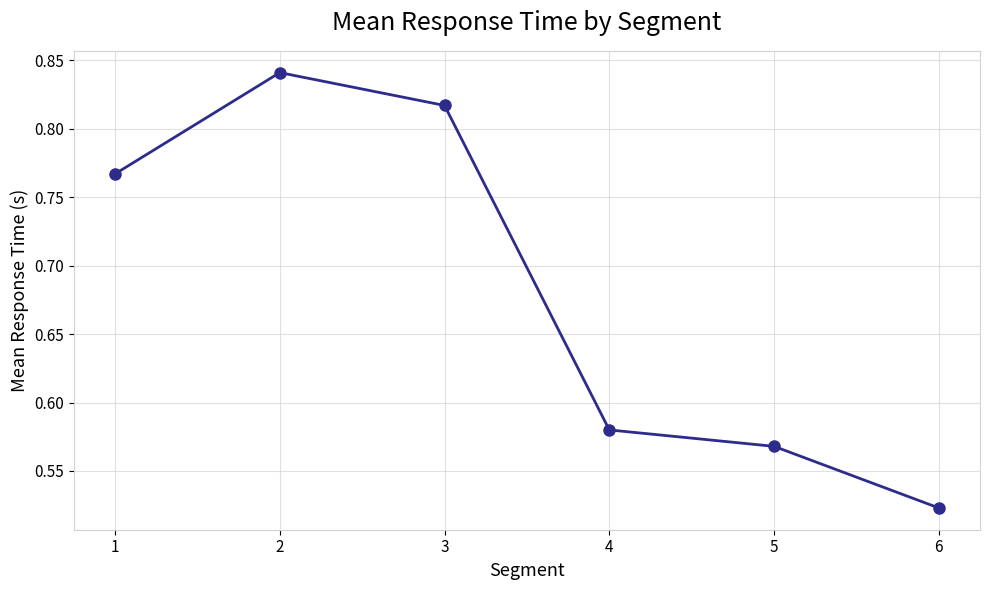

Is it true that the value at 1 is 0.5?

False